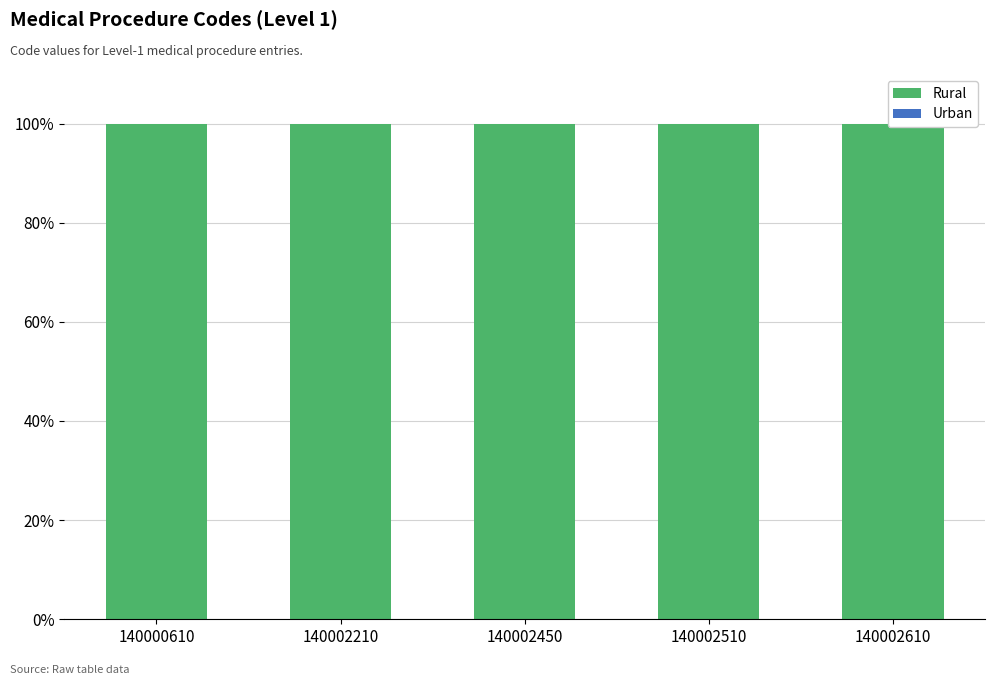

Between 140002450 and 140002610, which is larger?

140002450